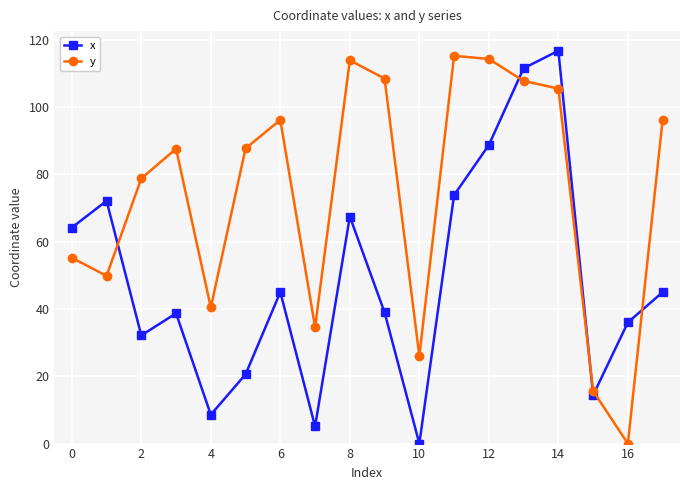

How many values in the x series are below 45?

9